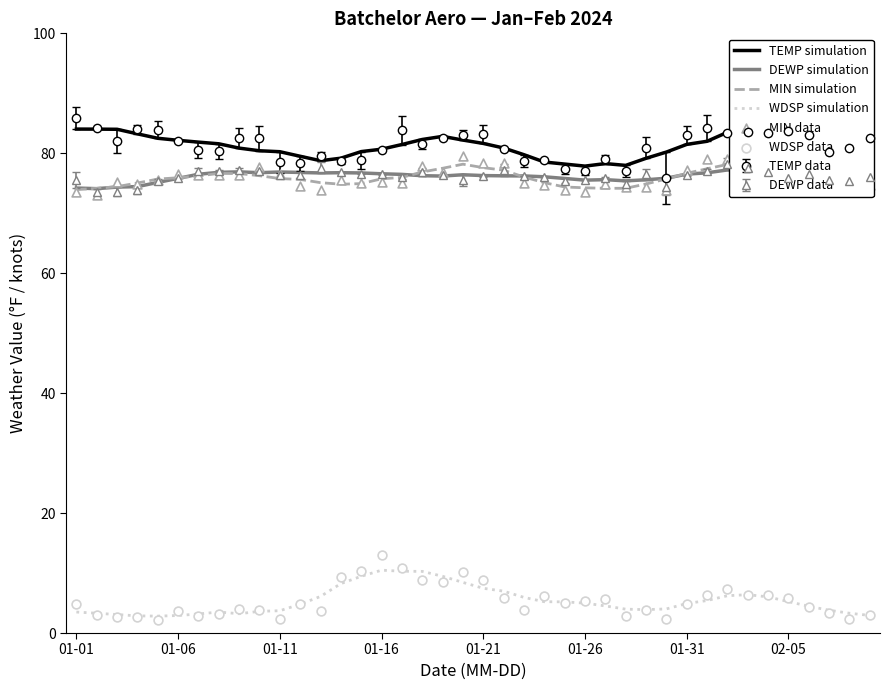

The value of MIN simulation at 02-05 is 44.4. True or false?

False